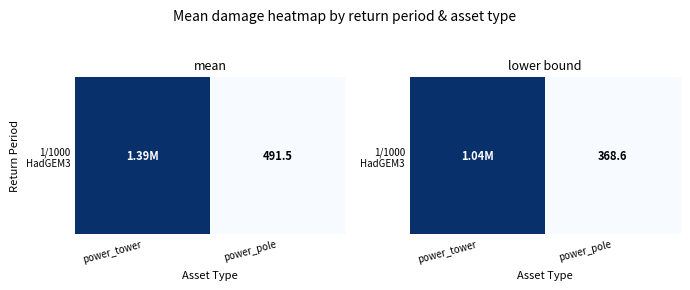

What is the sum of the values at power_pole and power_tower?

1